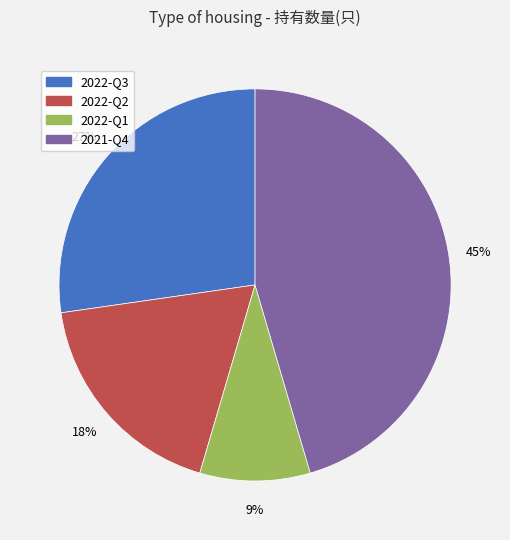

What percentage is the 2022-Q1 slice, to the nearest percent?

9%